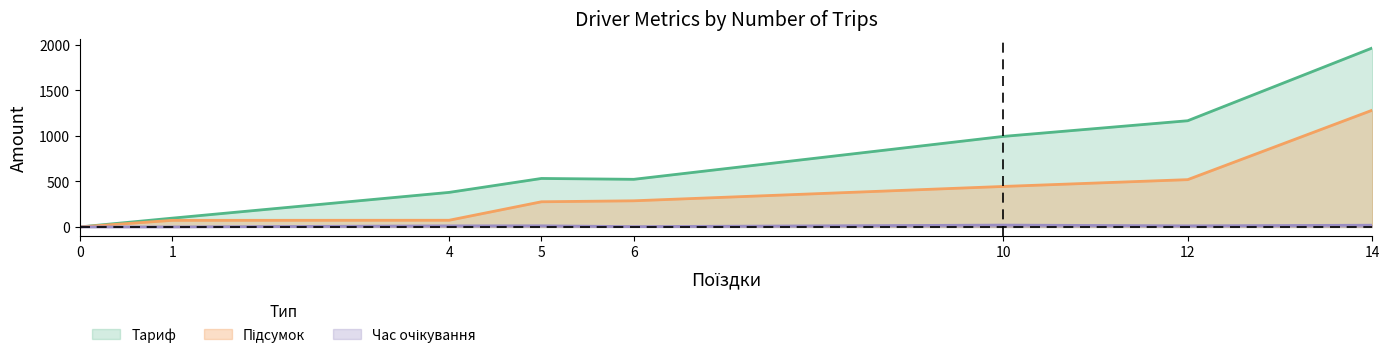

What value does the Тариф series have at 6?

523.0